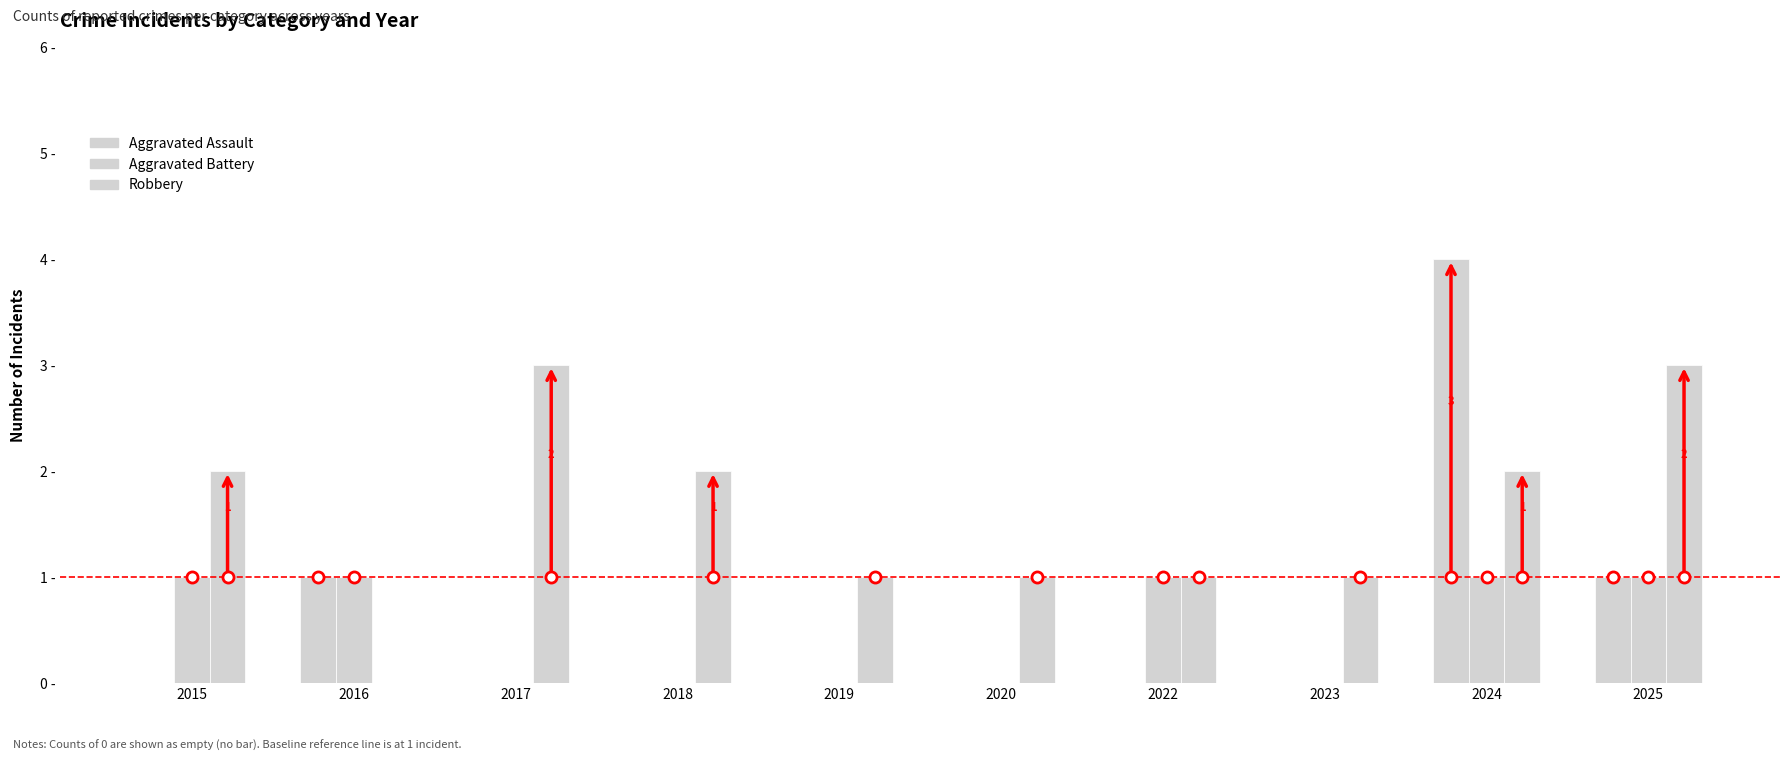

Which has a higher value, 2024 or 2022?

2024